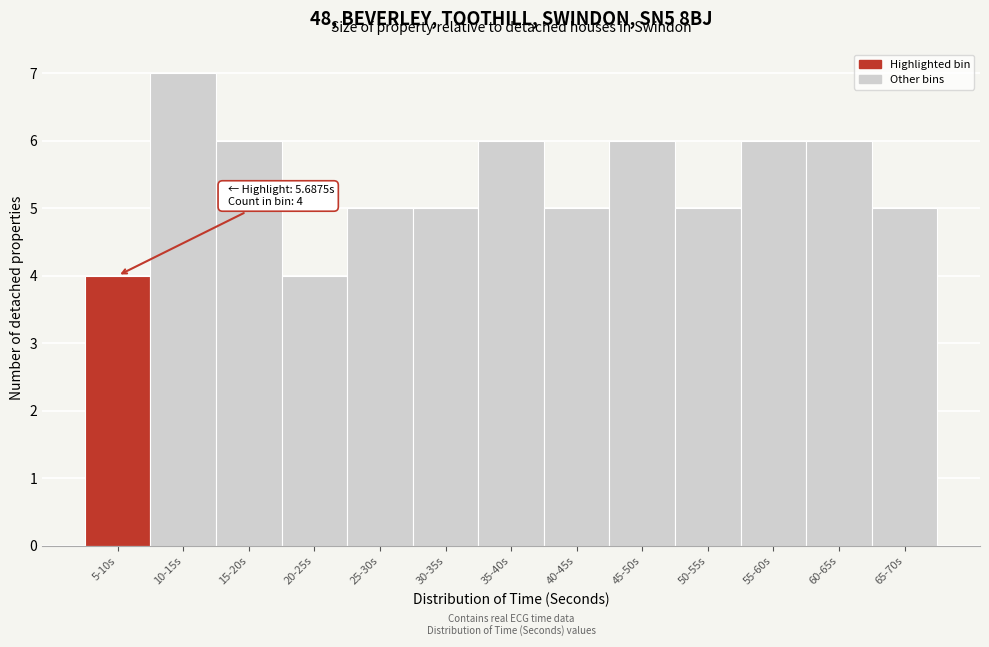

Reading left to right, list all the values displayed in this chart.

5-10s=4	10-15s=7	15-20s=6	20-25s=4	25-30s=5	30-35s=5	35-40s=6	40-45s=5	45-50s=6	50-55s=5	55-60s=6	60-65s=6	65-70s=5